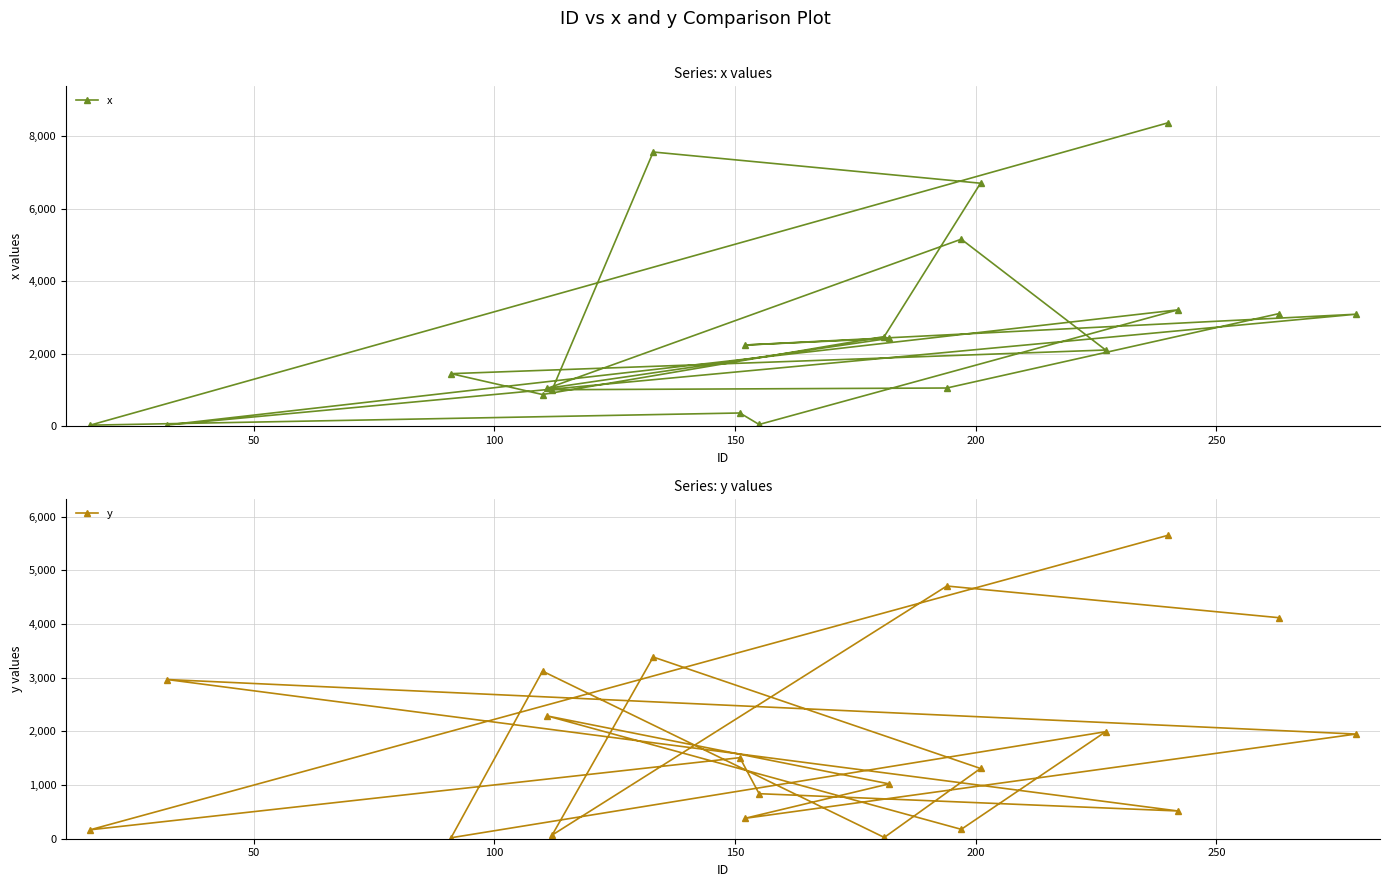

What is the total value across all series at 50?

5762